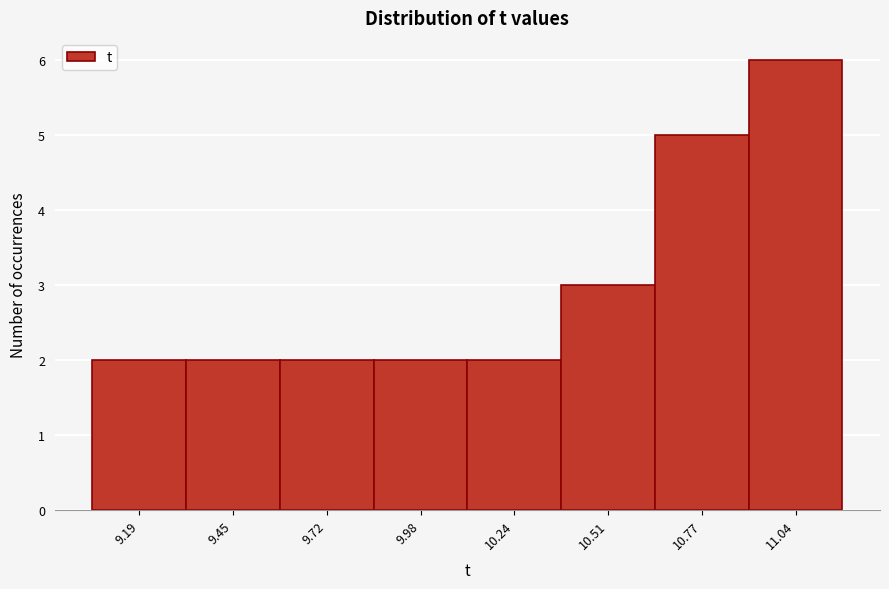

Reading left to right, list all the values displayed in this chart.

9.19=2	9.45=2	9.72=2	9.98=2	10.24=2	10.51=3	10.77=5	11.04=6